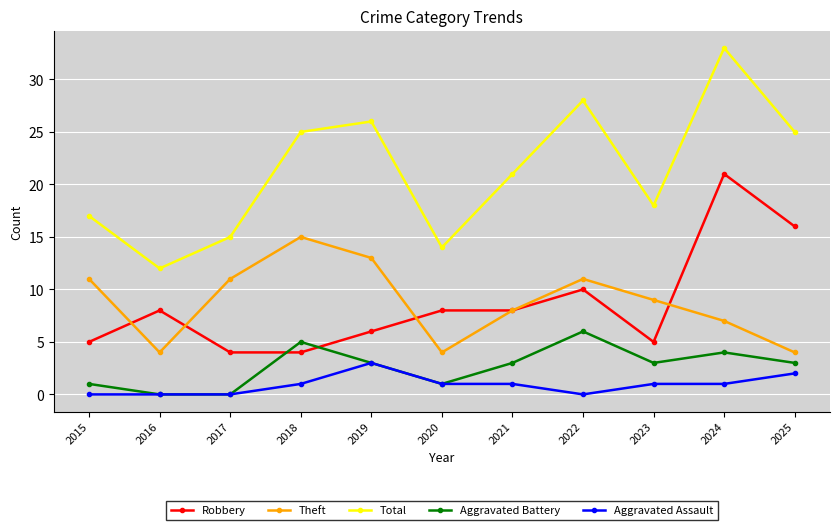

Reading left to right, transcribe all the data shown in this chart.

Robbery: 2015=5	2016=8	2017=4	2018=4	2019=6	2020=8	2021=8	2022=10	2023=5	2024=21	2025=16
Theft: 2015=11	2016=4	2017=11	2018=15	2019=13	2020=4	2021=8	2022=11	2023=9	2024=7	2025=4
Total: 2015=17	2016=12	2017=15	2018=25	2019=26	2020=14	2021=21	2022=28	2023=18	2024=33	2025=25
Aggravated Battery: 2015=1	2016=0	2017=0	2018=5	2019=3	2020=1	2021=3	2022=6	2023=3	2024=4	2025=3
Aggravated Assault: 2015=0	2016=0	2017=0	2018=1	2019=3	2020=1	2021=1	2022=0	2023=1	2024=1	2025=2